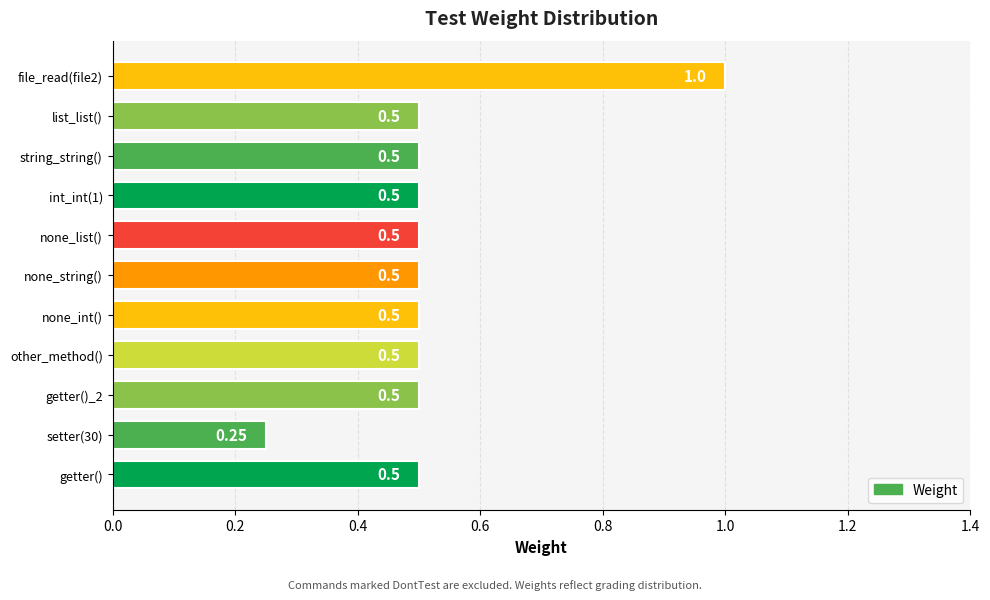

Between setter(30) and getter()_2, which is larger?

getter()_2